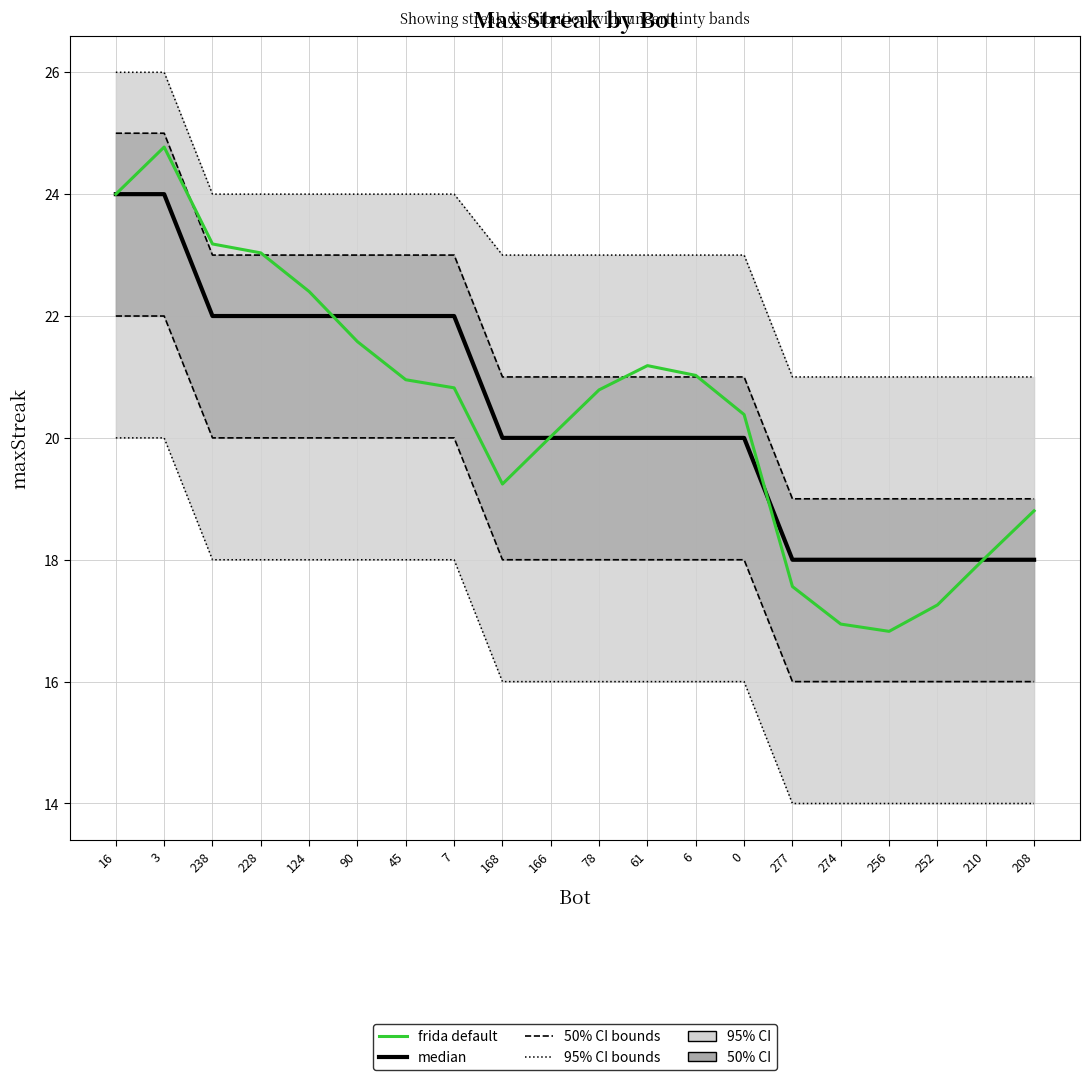

Is it true that frida default equals 18.8 at 208?

True